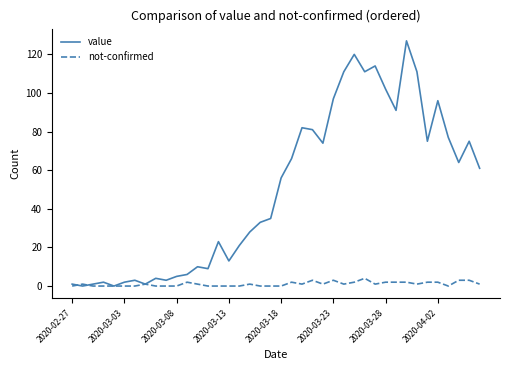

Rank the series by their maximum value, from highest to lowest.

value, not-confirmed